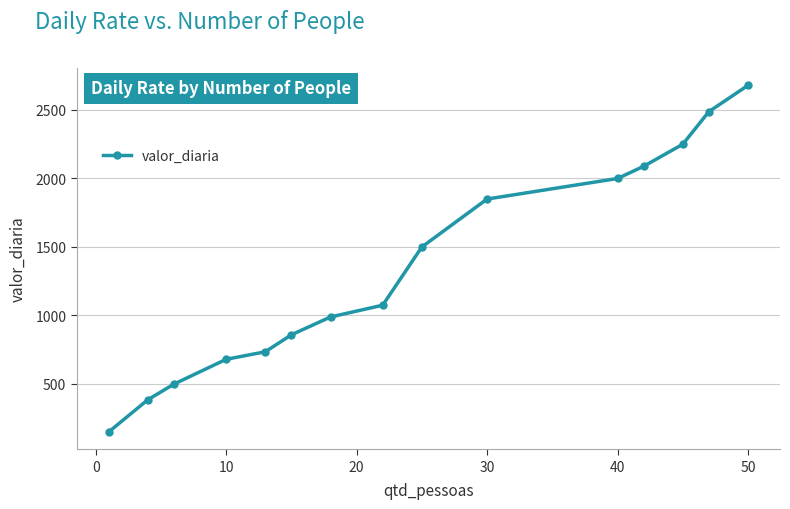

What is the difference between the second highest and second lowest values?

2103